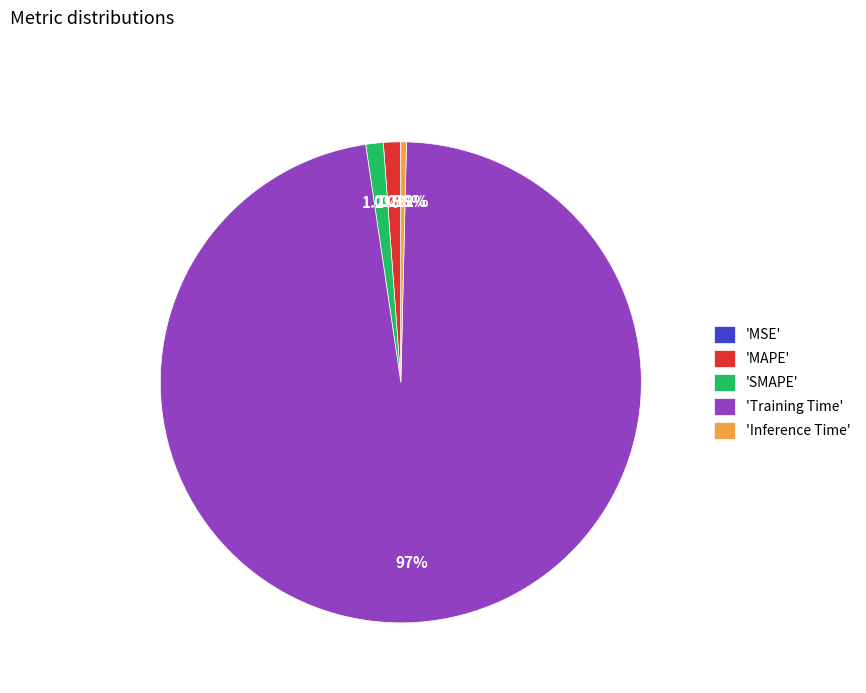

Between 'Inference Time' and 'MAPE', which is larger?

'MAPE'